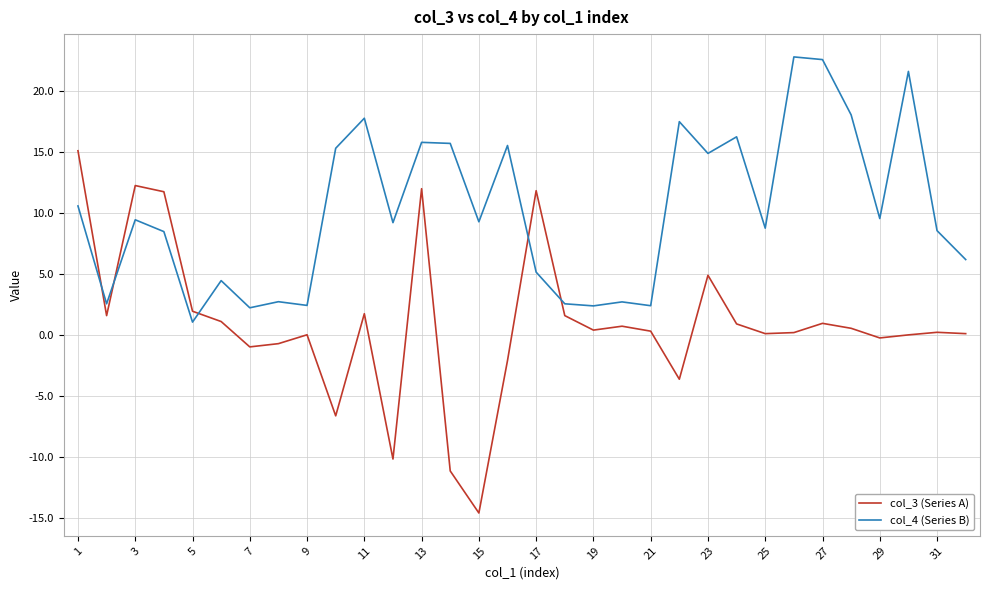

Which series has the largest total across all categories?

col_4 (Series B)